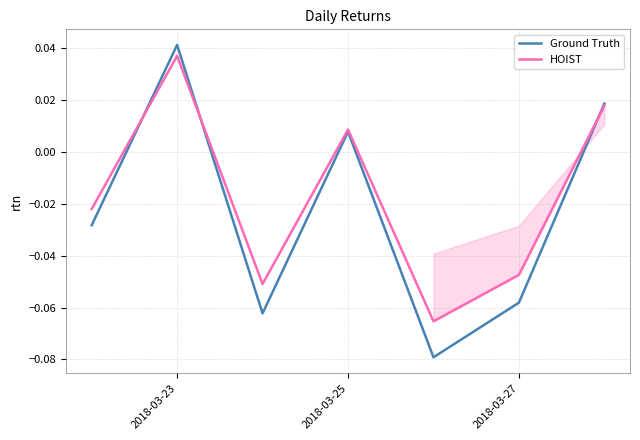

What is the sum of all HOIST values?

-0.1